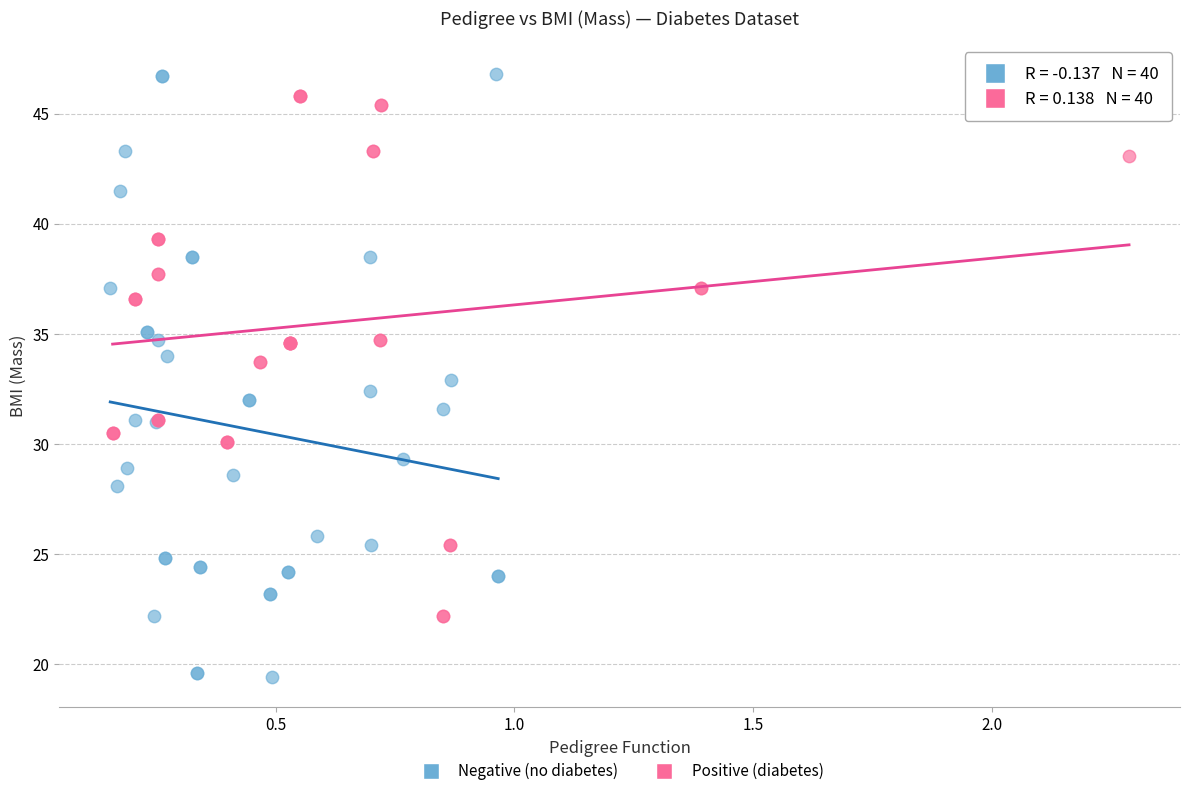

What are all the series names shown in the legend?

Negative (no diabetes), Positive (diabetes)